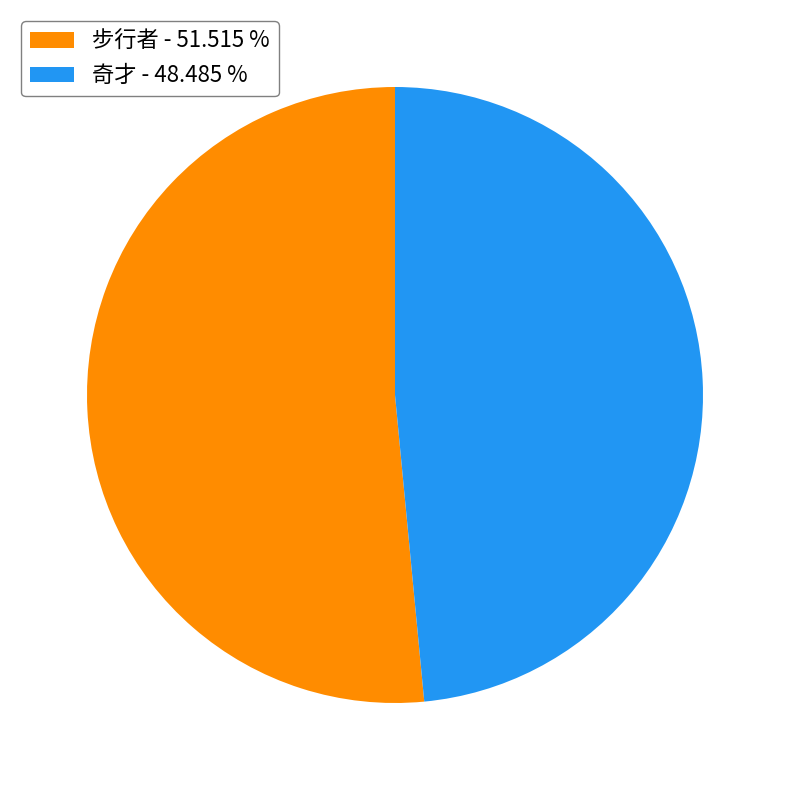

Count the number of slices in the pie.

2